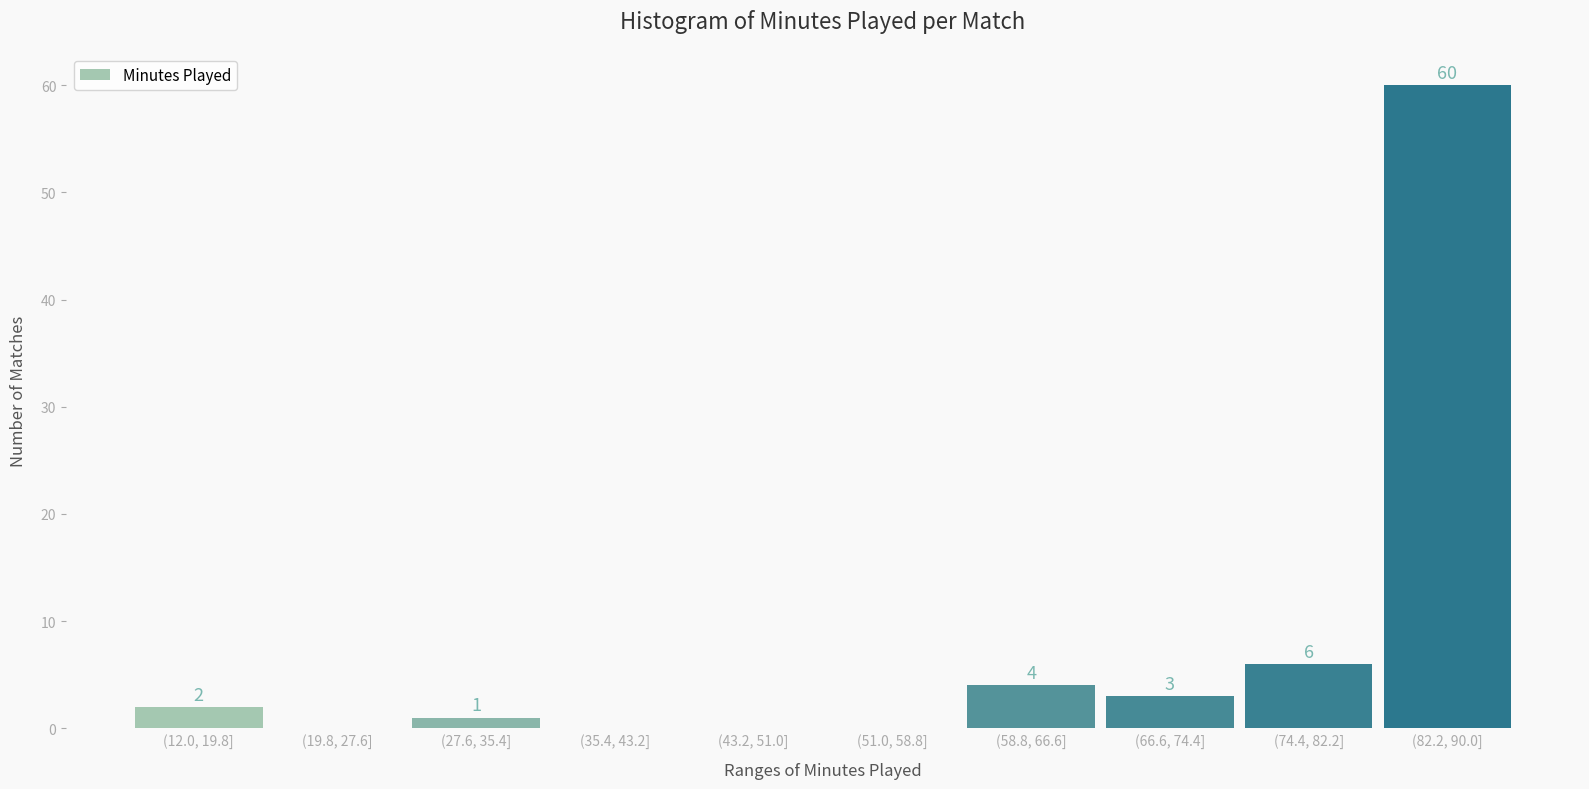

Reading left to right, list all the values displayed in this chart.

(12.0, 19.8]=2	(19.8, 27.6]=0	(27.6, 35.4]=1	(35.4, 43.2]=0	(43.2, 51.0]=0	(51.0, 58.8]=0	(58.8, 66.6]=4	(66.6, 74.4]=3	(74.4, 82.2]=6	(82.2, 90.0]=60